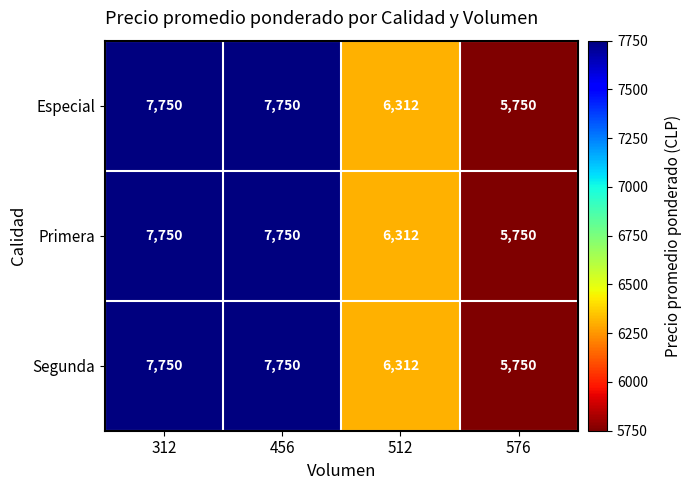

Is the value of Especial at 512 greater than the value of Segunda at 456?

No